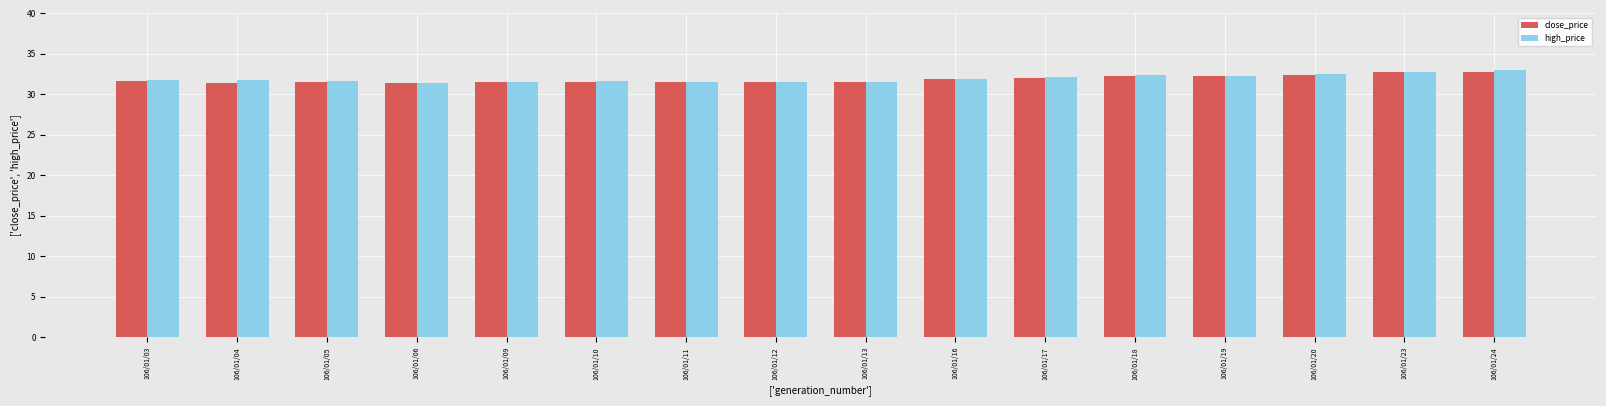

True or false: high_price has a value of 31.9 at 106/01/16.

True